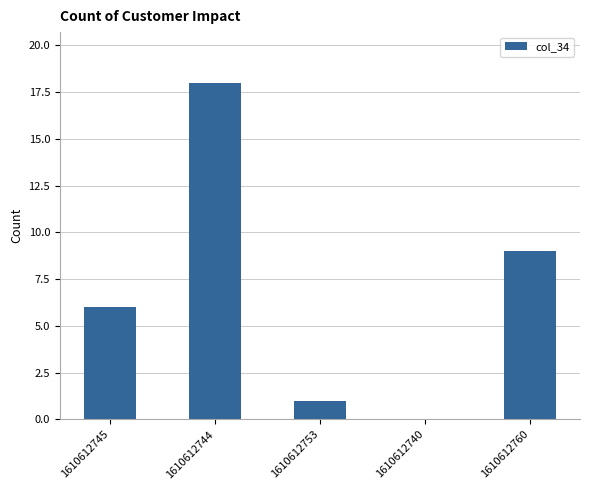

What is the average value?

7